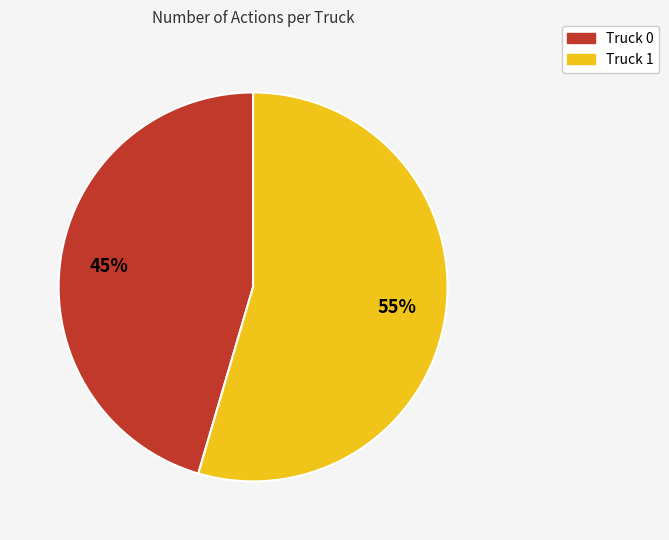

Combined, do Truck 0 and Truck 1 account for over 50%?

Yes